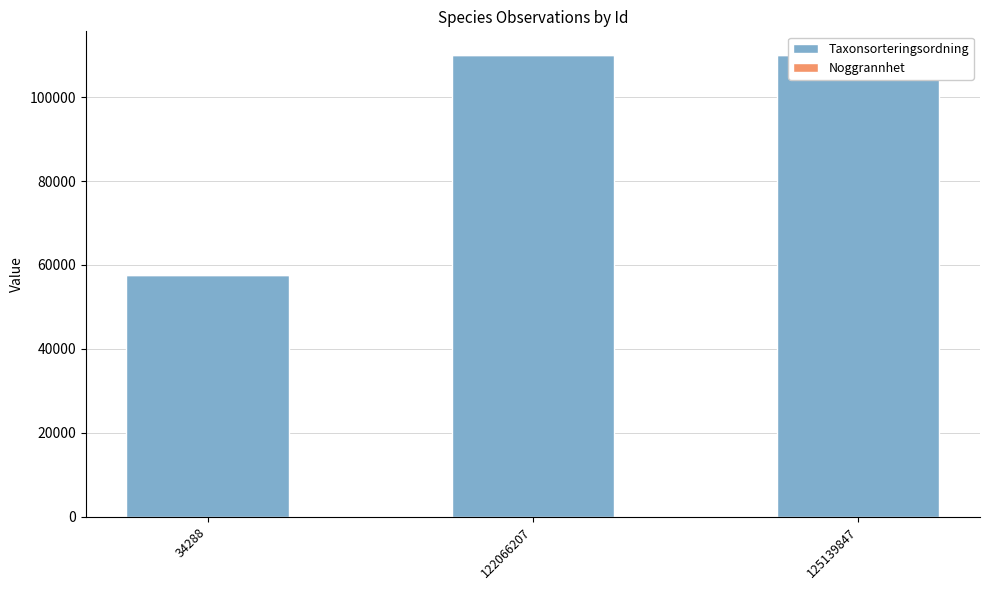

Where is Taxonsorteringsordning nearest to the value 83866?

122066207